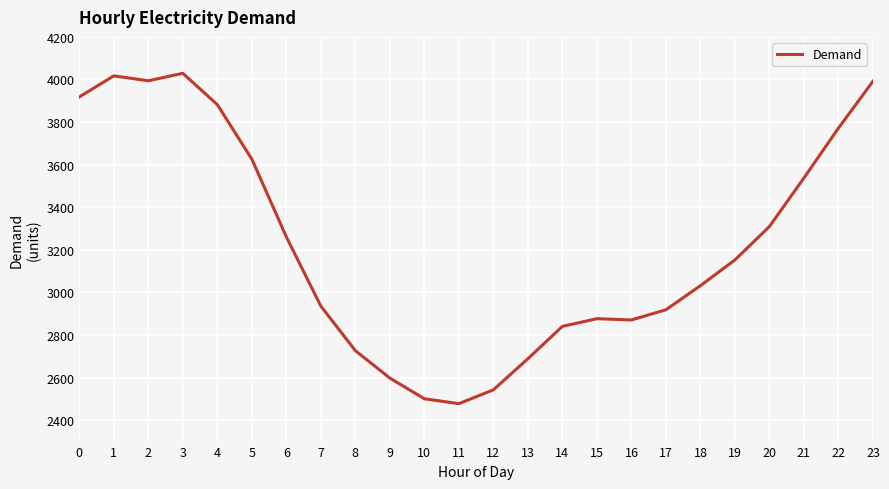

Is it true that the value at 13 is 2689?

True